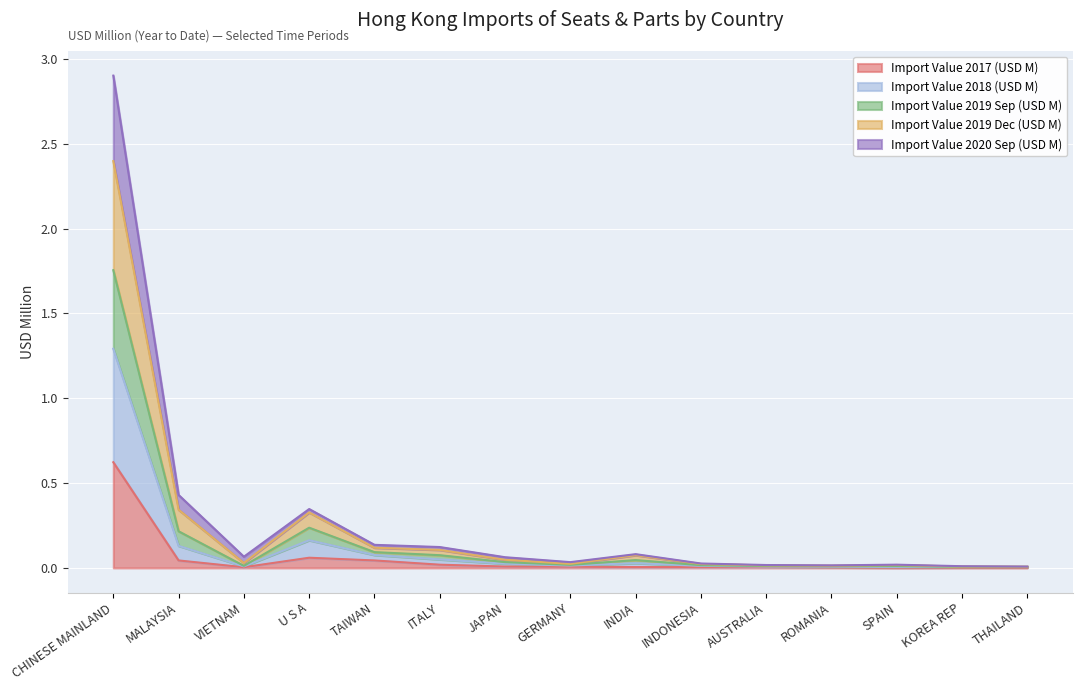

At which category is the sum across all series the highest?

CHINESE MAINLAND